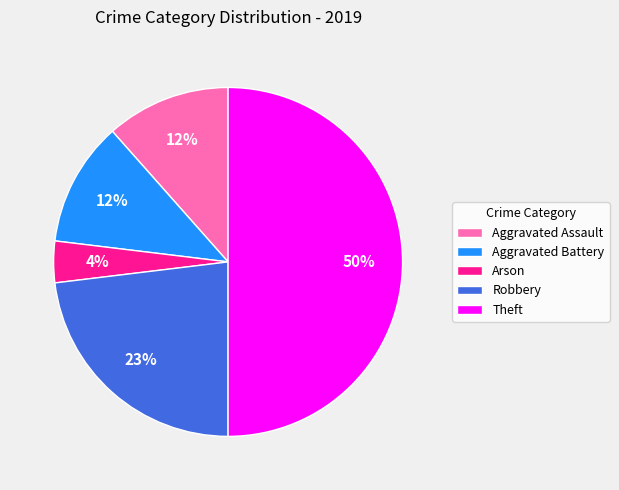

What is the largest slice in the pie chart?

Theft